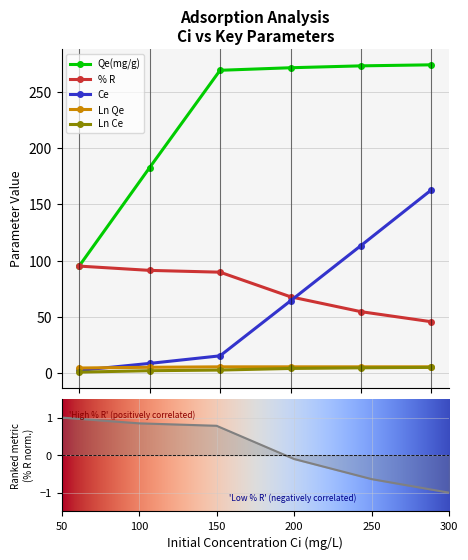

Reading left to right, extract all data points from this chart.

Ce: 50=2.4	100=8.7	150=15.4	200=64.2	250=113.4	300=162.9
% R: 50=95.2	100=91.3	150=89.7	200=67.9	250=54.6	300=45.7
Qe(mg/g): 50=95.2	100=182.7	150=269.2	200=271.5	250=273.2	300=274.1
Ln Qe: 50=4.6	100=5.2	150=5.6	200=5.6	250=5.6	300=5.6
Ln Ce: 50=0.9	100=2.2	150=2.7	200=4.2	250=4.7	300=5.1